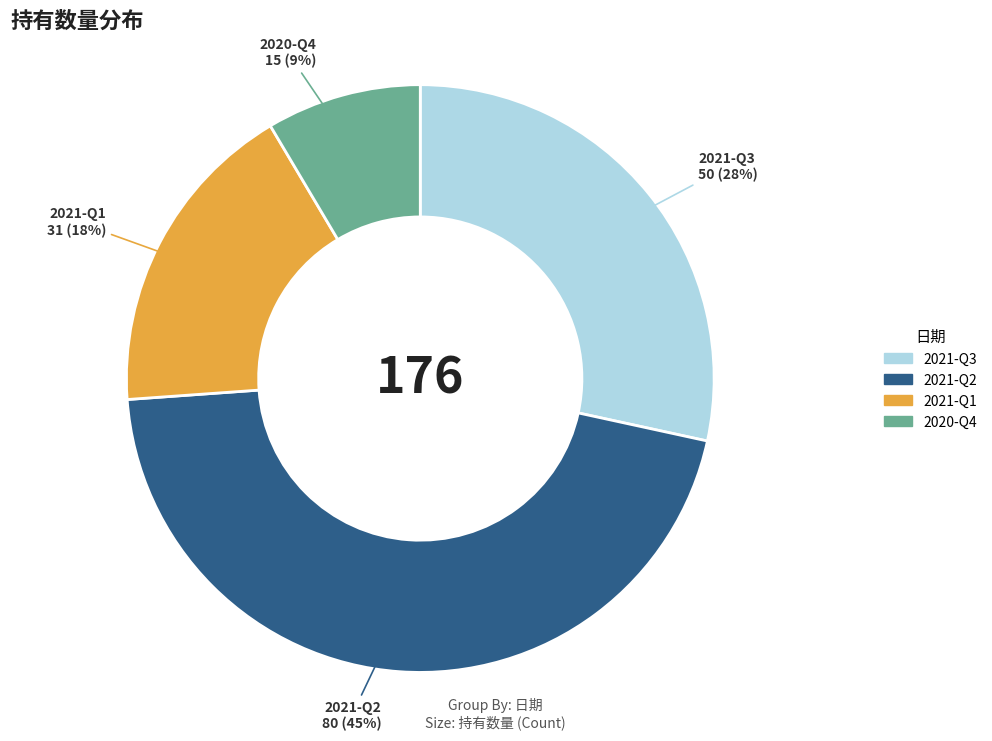

To the nearest percent, what portion does 2020-Q4 represent?

9%